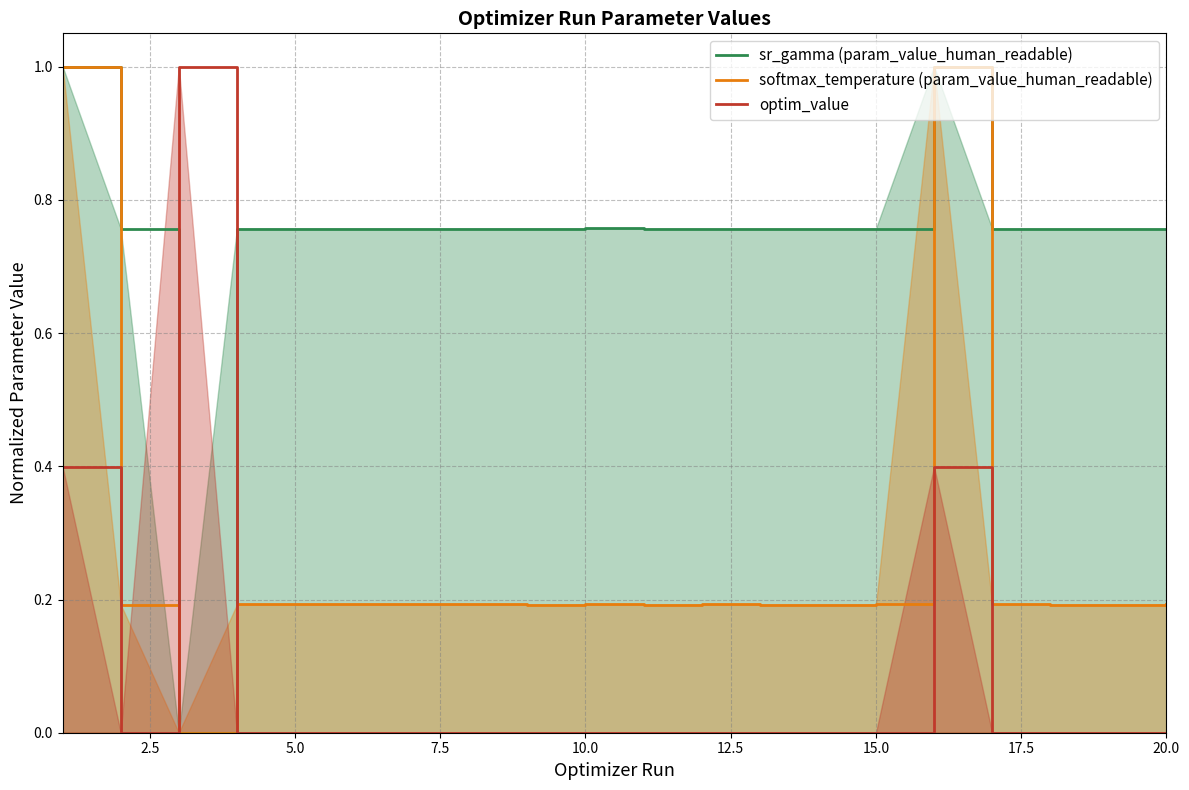

Which series ends up on top after the final intersection of optim_value and sr_gamma (param_value_human_readable)?

sr_gamma (param_value_human_readable)